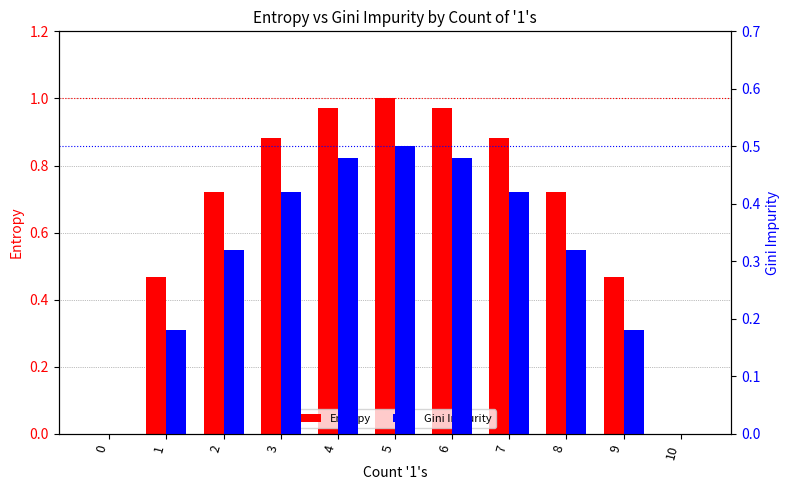

At which label does Entropy reach its peak?

5